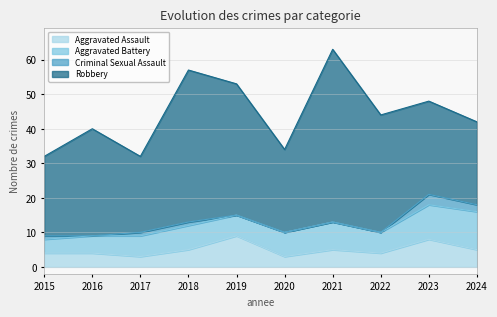

What is the approximate value of Aggravated Battery at 2017?

6